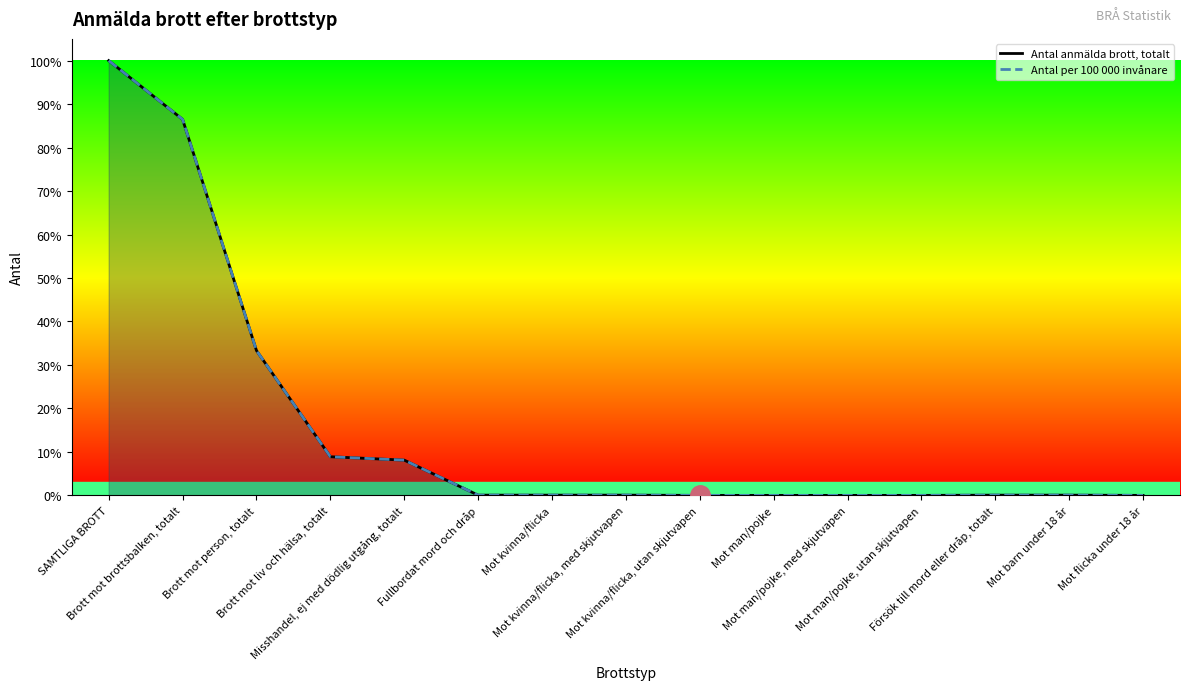

At how many categories does at least one series exceed 41?

2